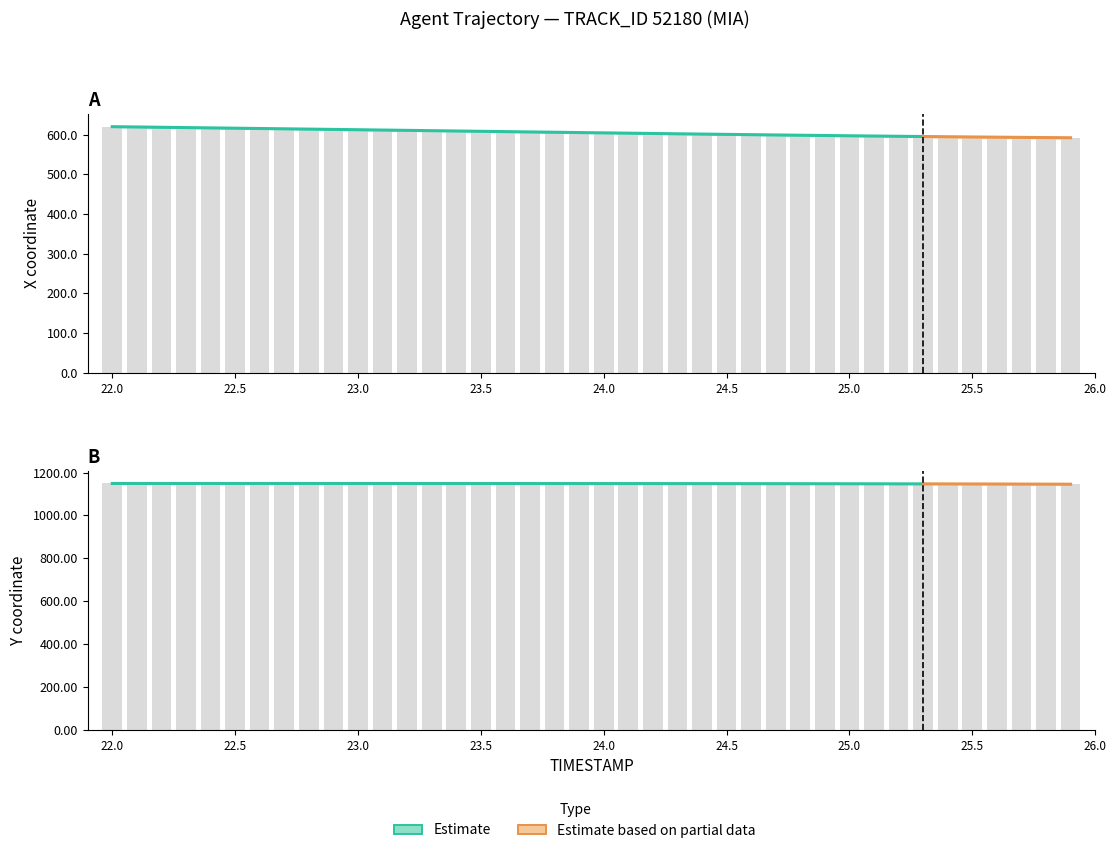

Reading left to right, what are all the values shown in this chart?

X: 620.3	619.6	618.8	618.0	617.2	616.5	615.7	614.9	614.2	613.4	612.6	611.8	611.0	610.2	609.4	608.6	607.8	607.0	606.3	605.5	604.7	603.9	603.2	602.4	601.6	600.9	600.1	599.4	598.7	598.0	597.4	596.7	596.1	595.5	594.9	594.4	593.8	593.3	592.8	592.4
Y: 1149.0	1149.0	1148.9	1148.9	1148.9	1148.9	1148.9	1148.8	1148.8	1148.8	1148.8	1148.8	1148.8	1148.8	1148.7	1148.7	1148.7	1148.7	1148.7	1148.6	1148.6	1148.5	1148.5	1148.4	1148.3	1148.2	1148.2	1148.0	1147.9	1147.8	1147.7	1147.5	1147.3	1147.1	1146.9	1146.7	1146.4	1146.2	1145.9	1145.6